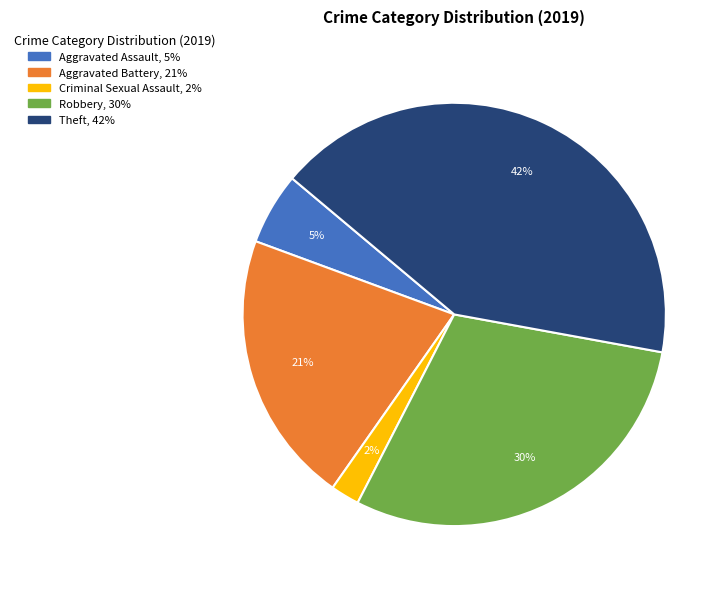

To the nearest percent, what is the average slice percentage?

20%